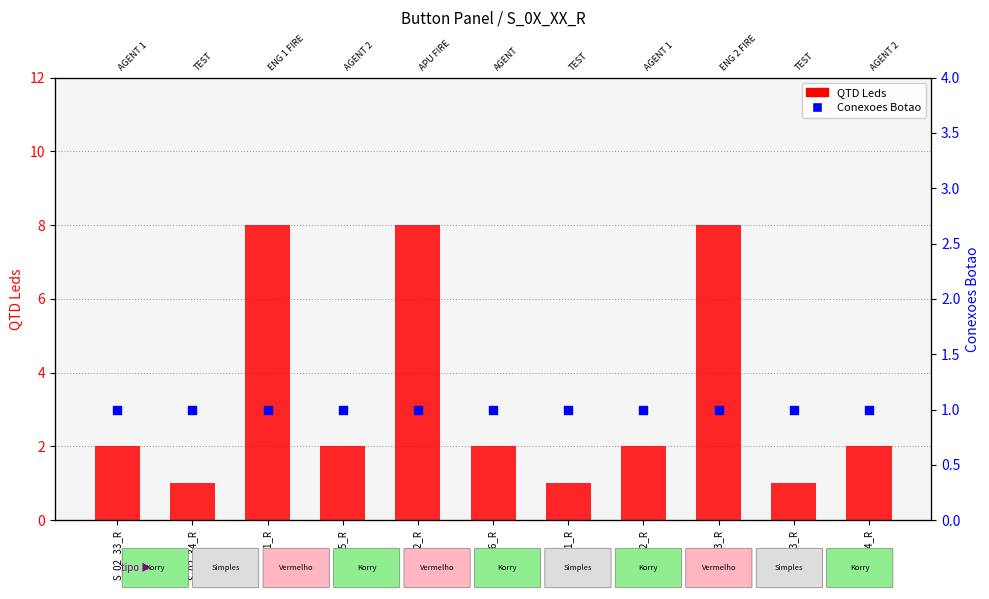

What is the total value across all series at S_01_02_R?

9